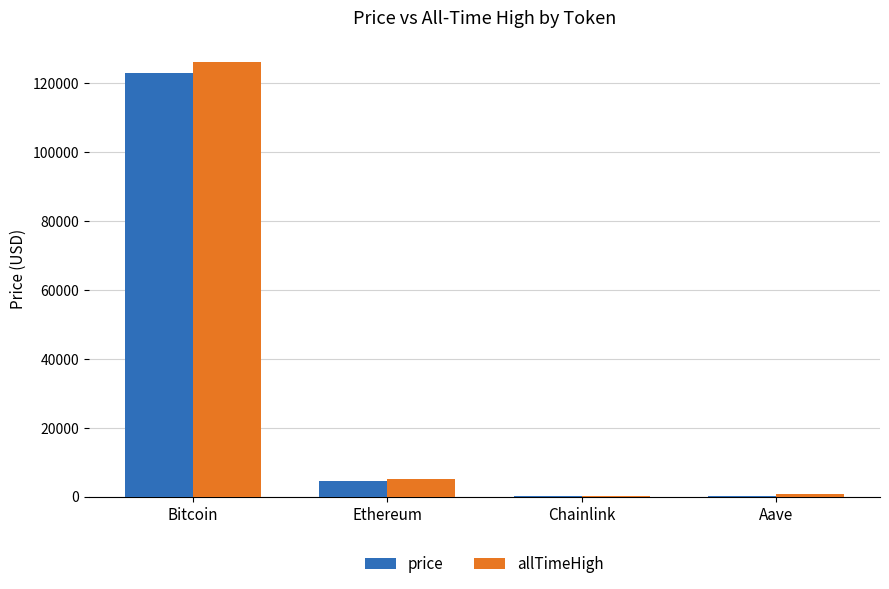

At which category is the sum across all series the highest?

Bitcoin